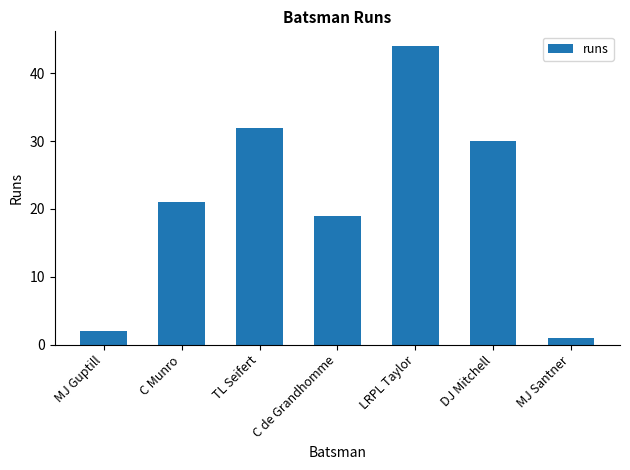

Rank the categories by value from highest to lowest.

LRPL Taylor, TL Seifert, DJ Mitchell, C Munro, C de Grandhomme, MJ Guptill, MJ Santner